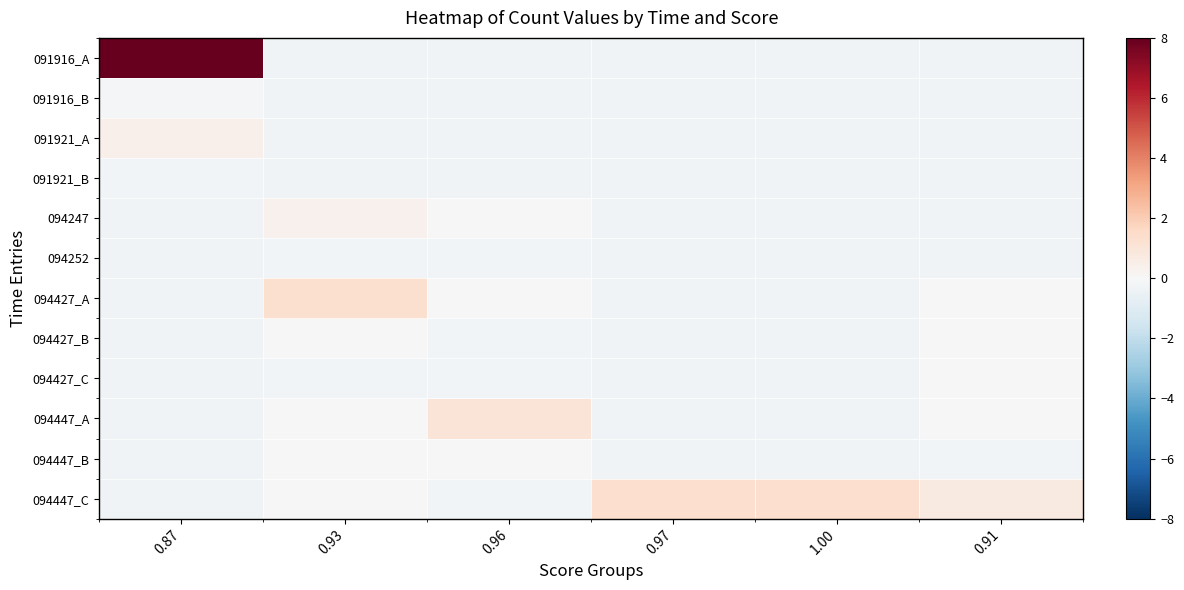

How many categories are shown in the chart?

6